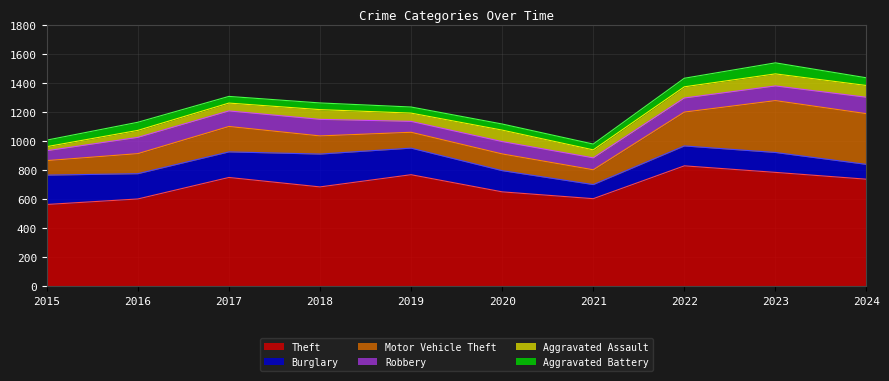

What is the average value of the Motor Vehicle Theft series?

180